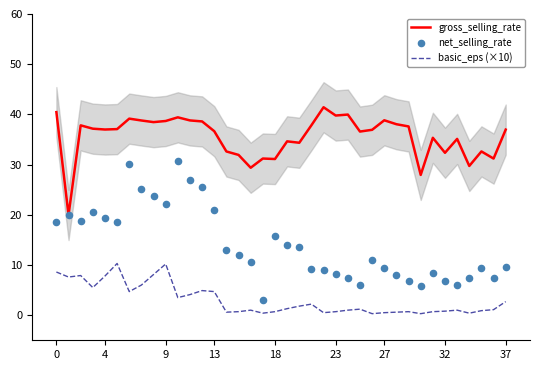

Which series reaches the minimum Y coordinate?

basic_eps (×10)